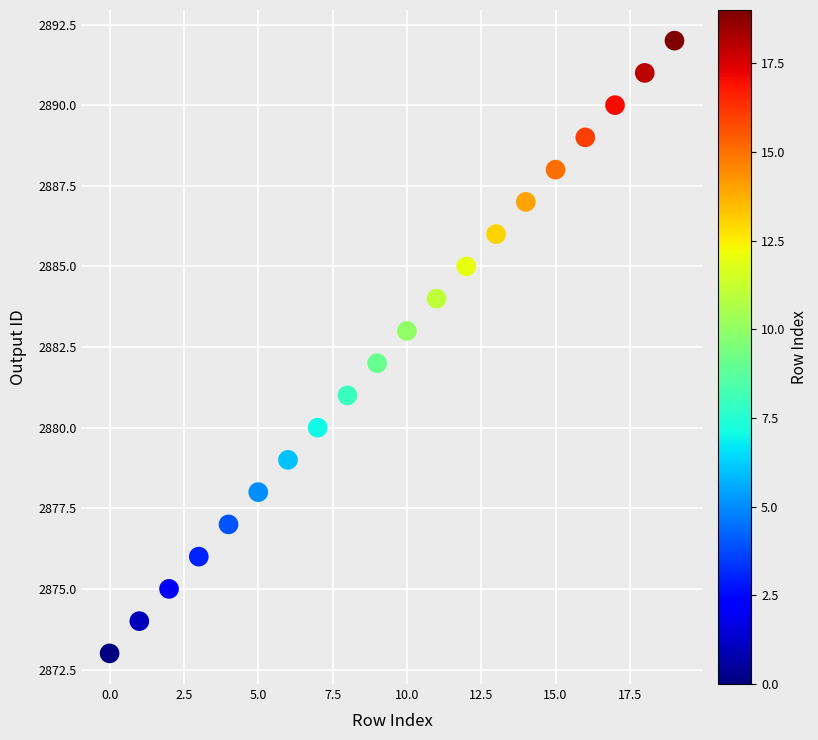

What is the range of Y values (max minus min)?

19